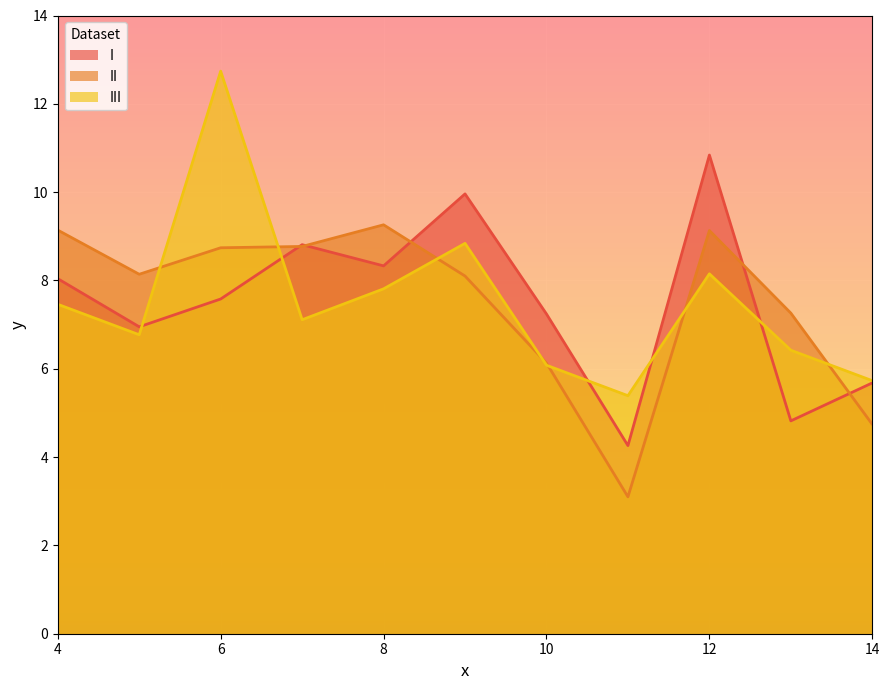

Which series has the largest total across all categories?

I